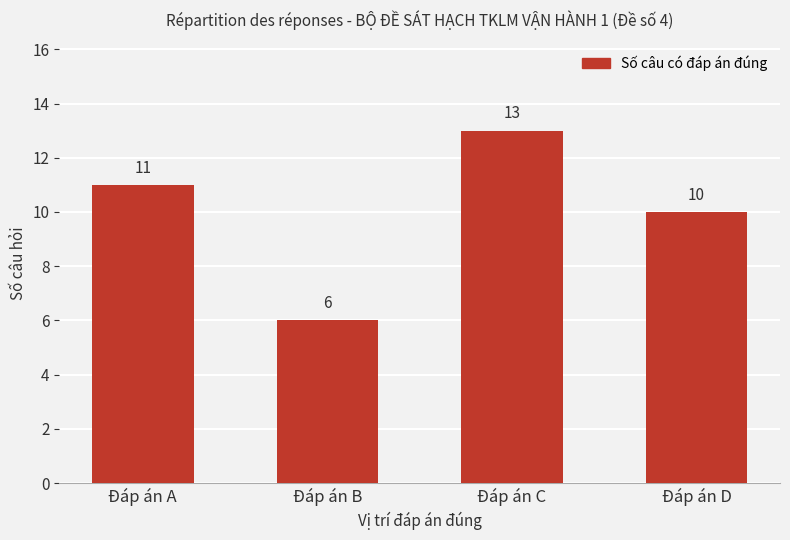

How many bars are there in total?

4